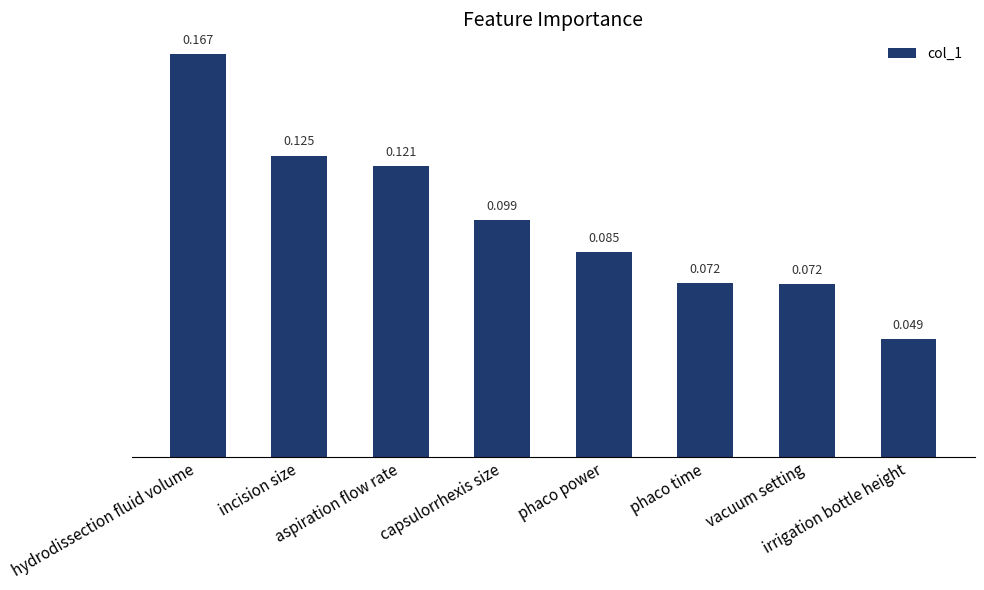

How many bars are there in total?

8